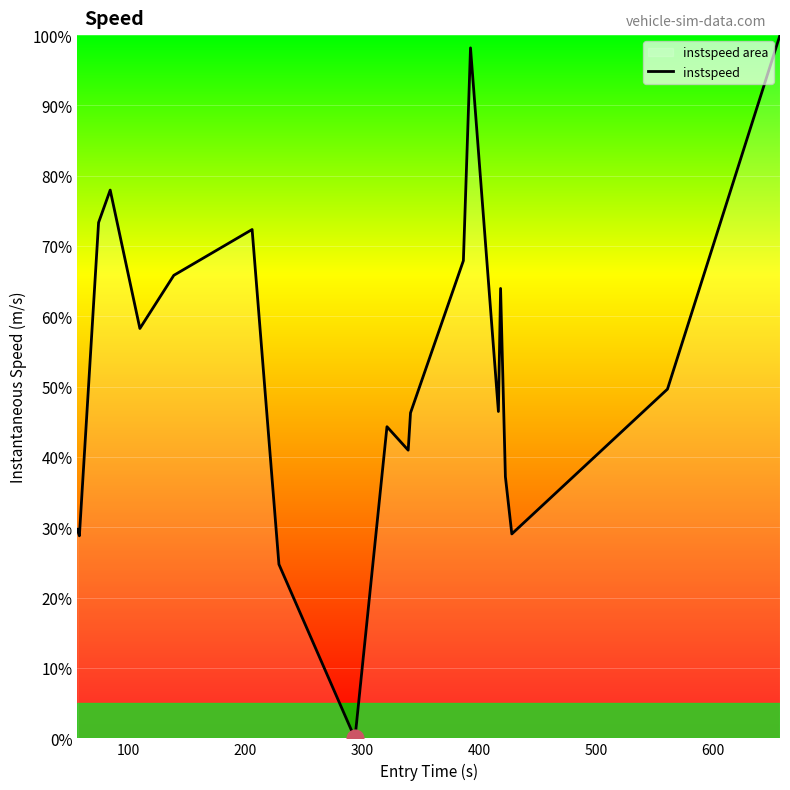

How many values are above zero?

19